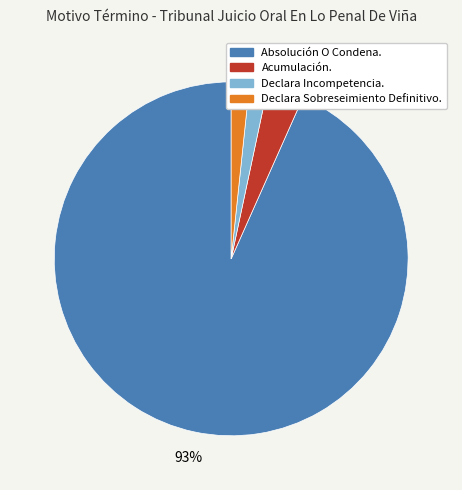

What percentage is the Declara Sobreseimiento Definitivo. slice, to the nearest percent?

2%